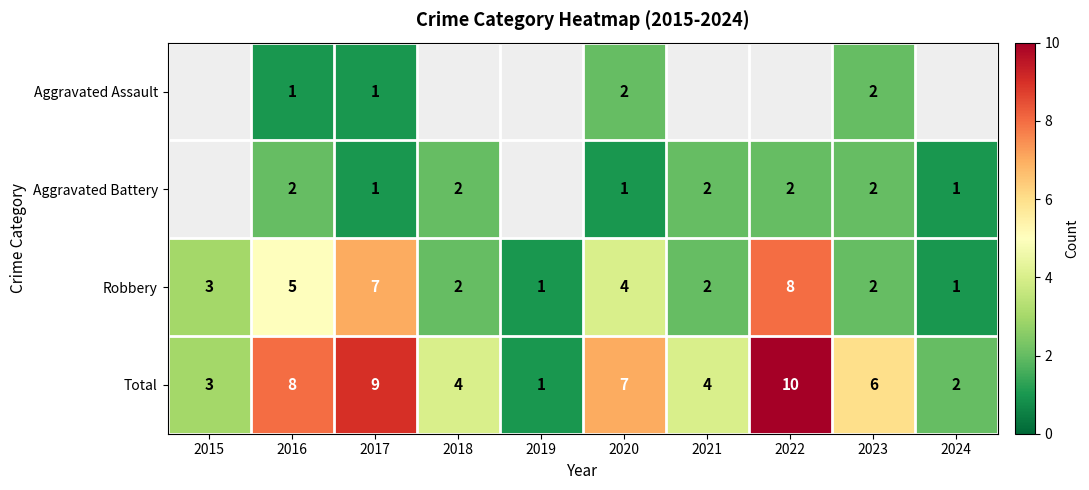

True or false: Robbery has a value of 0.3 at 2019.

False